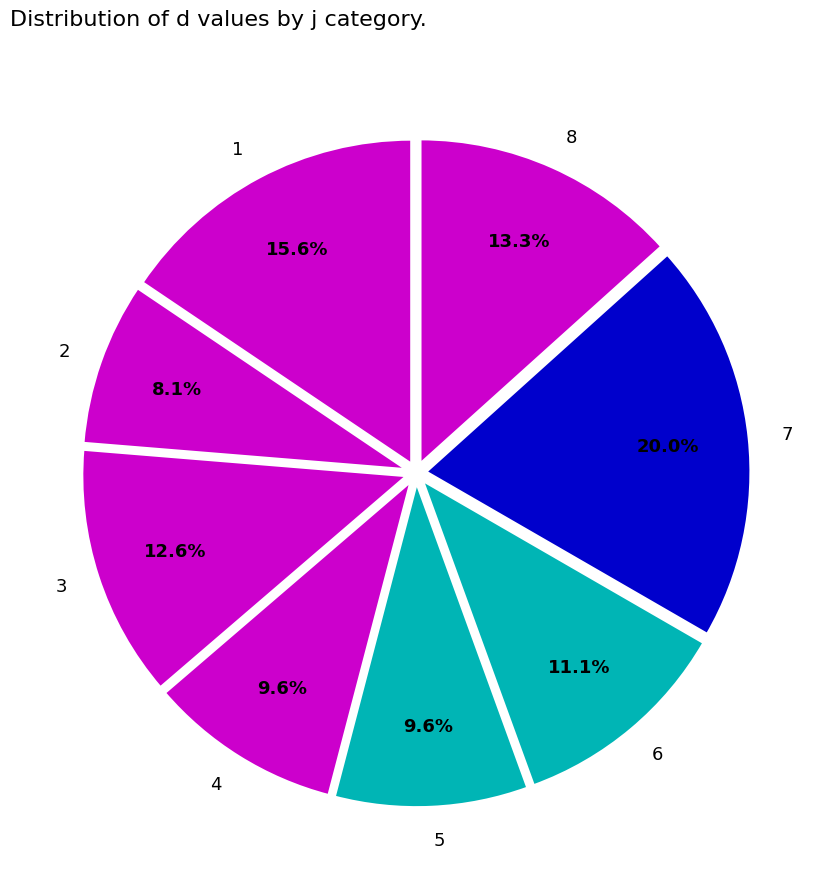

To the nearest percent, what portion does 3 represent?

13%